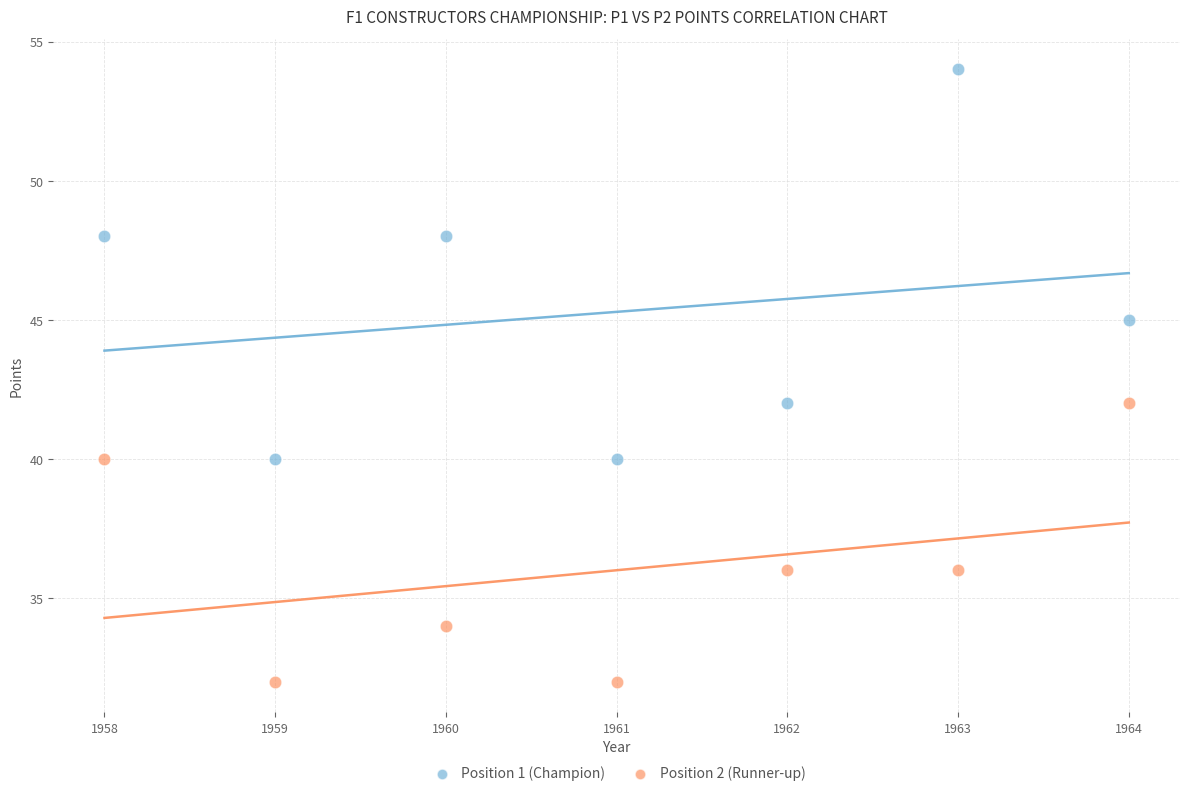

Which series contains the lowest Y value?

Position 2 (Runner-up)